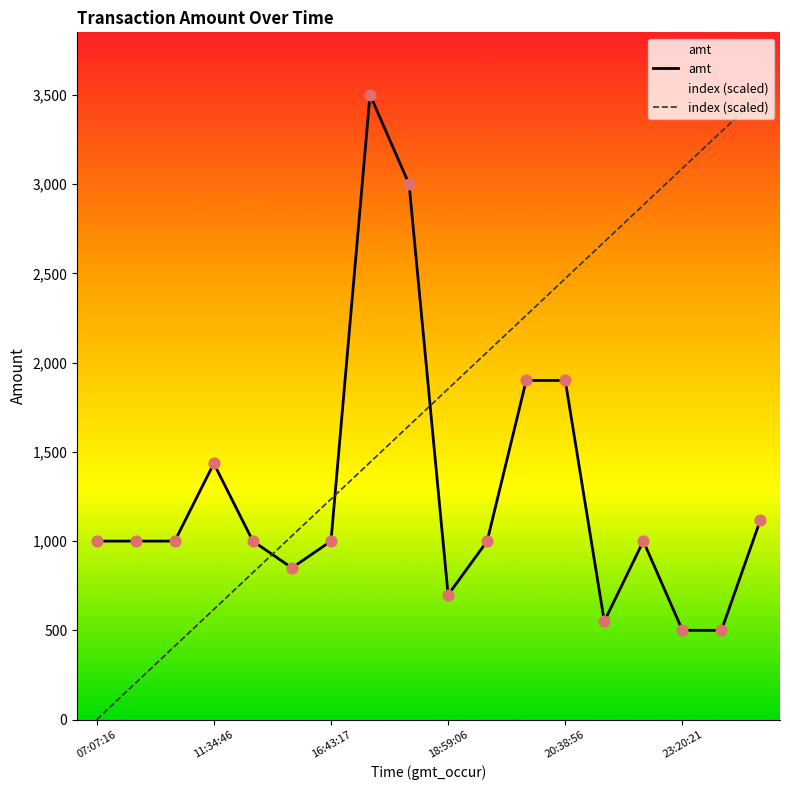

At which category is the sum across all series the highest?

7